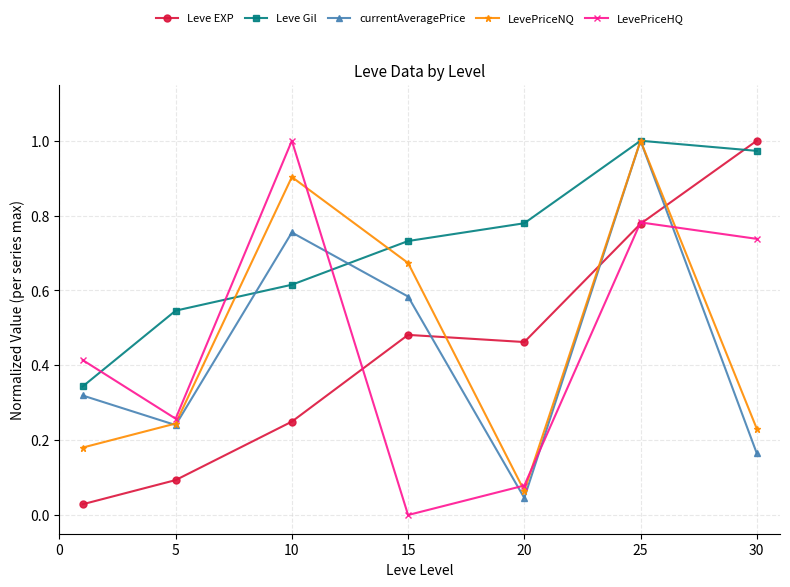

Which series has the largest total across all categories?

Leve Gil